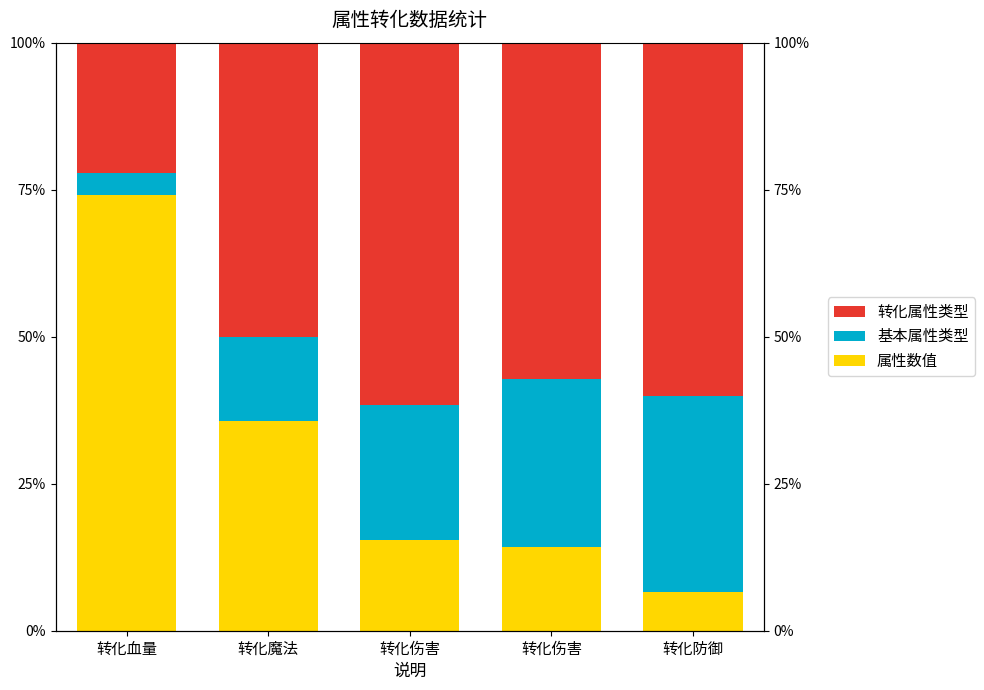

At how many categories does at least one series exceed 15?

5